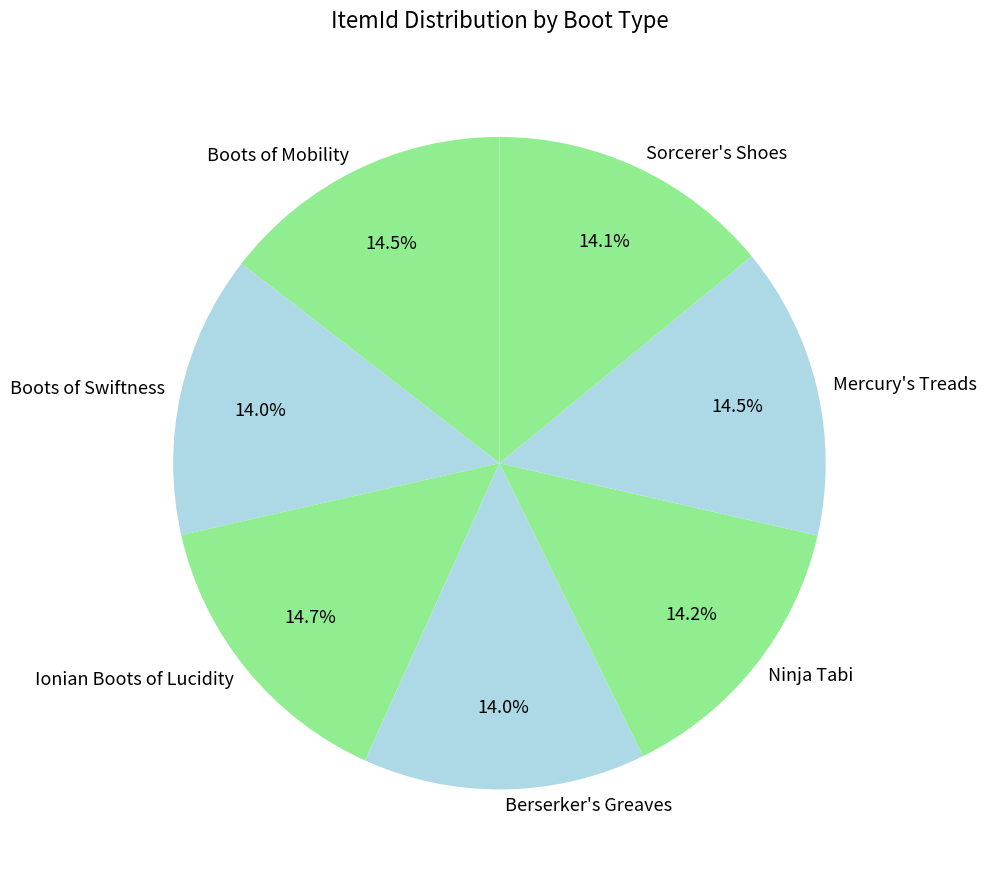

Is there a majority slice in this chart?

No